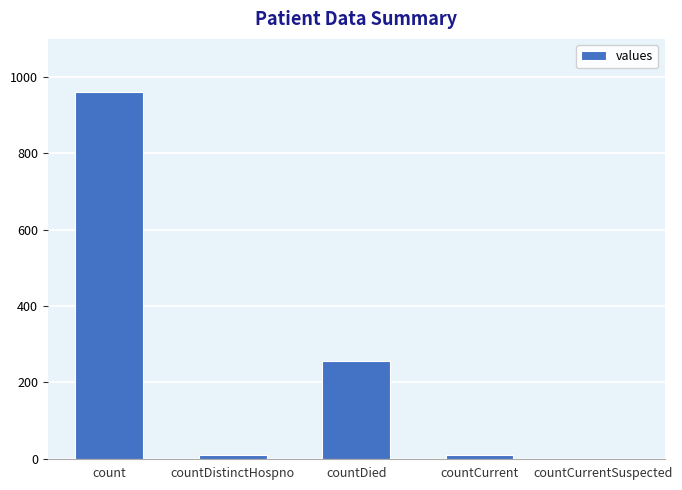

Approximately how many times larger is the value at count compared to countDied?

3.8